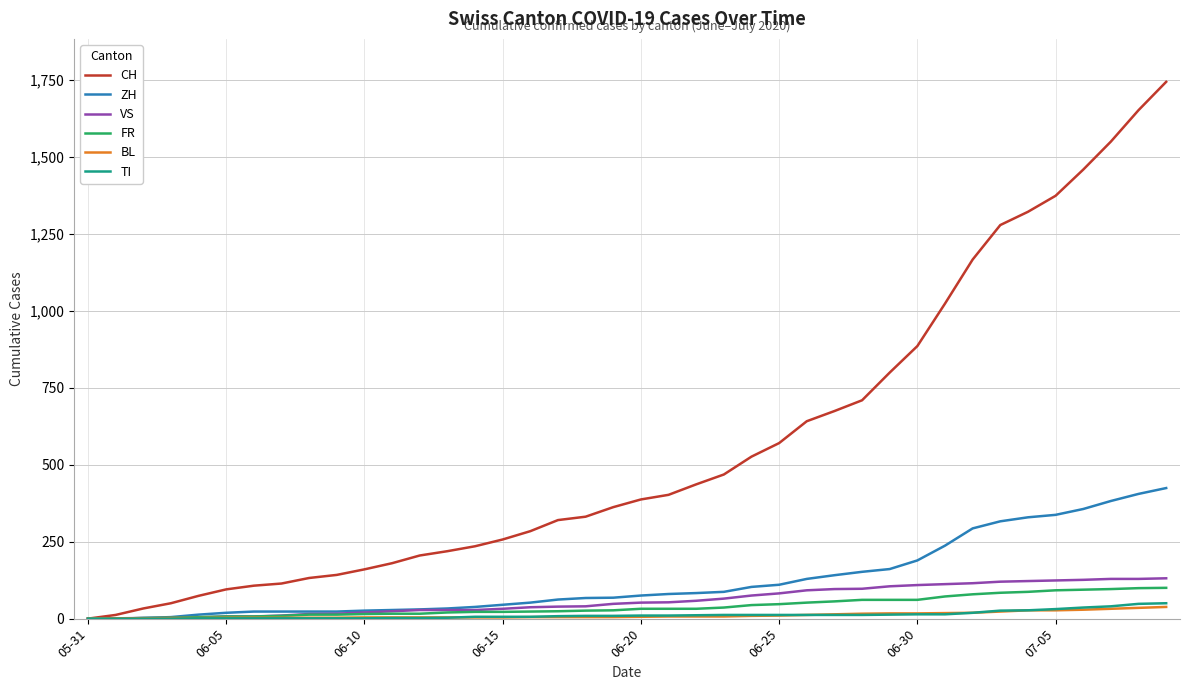

At how many categories does at least one series exceed 649?

13